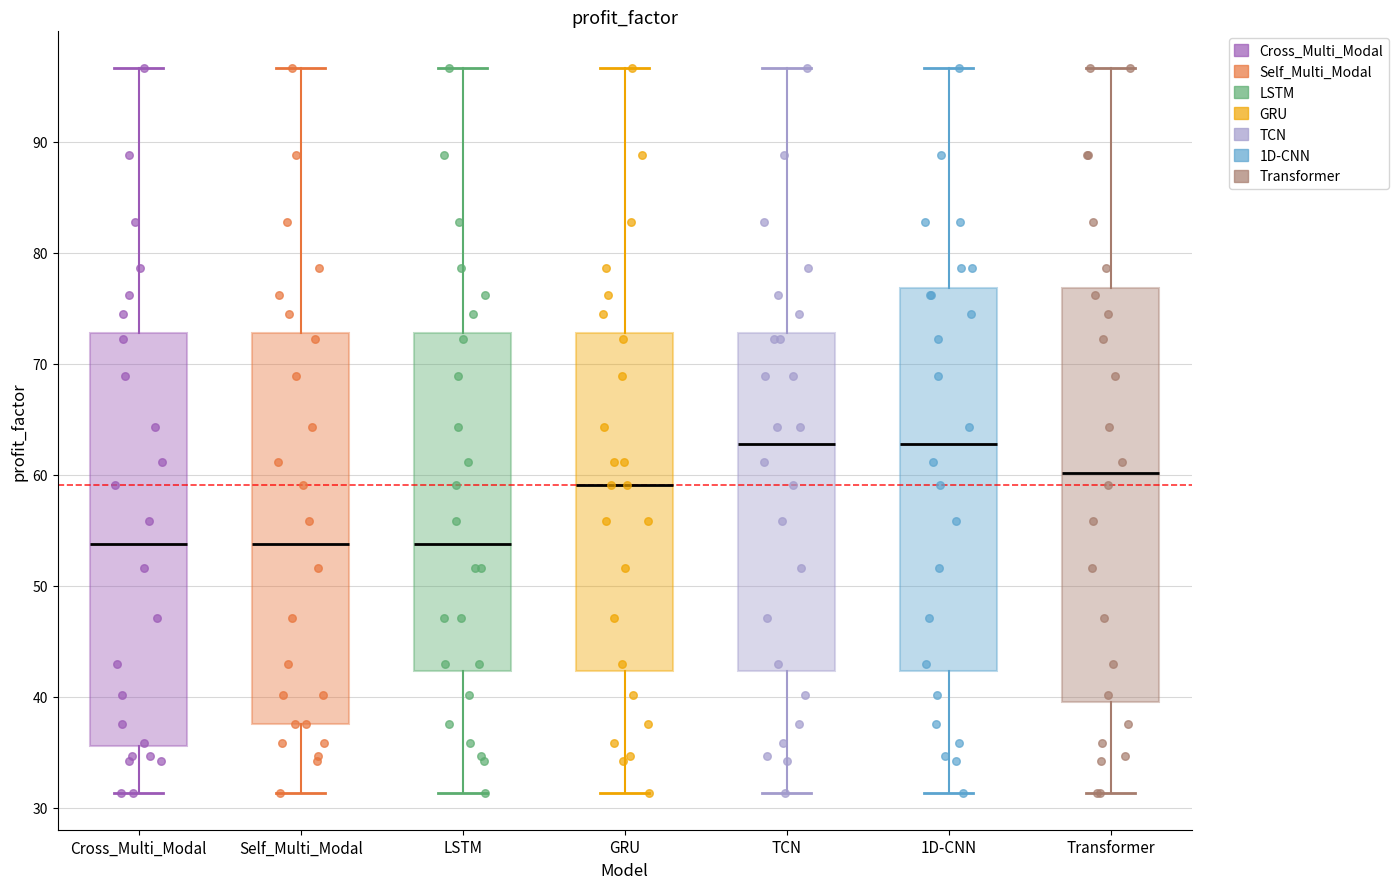

Reading left to right, read every box against the y-axis: the position of its median line, the range the box covers, and the ends of its whiskers. The values are not printed on the chart, so give them approximately, as read against the axis.

Cross_Multi_Modal: median 54, box 36 to 73, whiskers 31 to 97
Self_Multi_Modal: median 54, box 38 to 73, whiskers 31 to 97
LSTM: median 54, box 42 to 73, whiskers 31 to 97
GRU: median 59, box 42 to 73, whiskers 31 to 97
TCN: median 63, box 42 to 73, whiskers 31 to 97
1D-CNN: median 63, box 42 to 77, whiskers 31 to 97
Transformer: median 60, box 40 to 77, whiskers 31 to 97